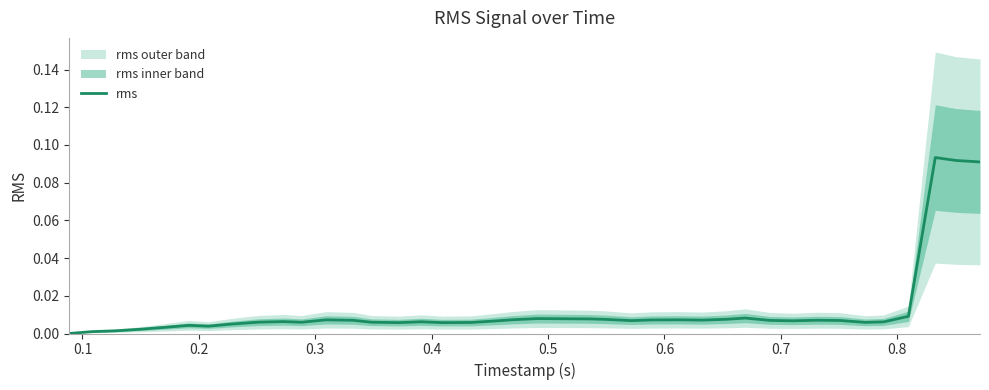

How many lines are shown in the chart?

1